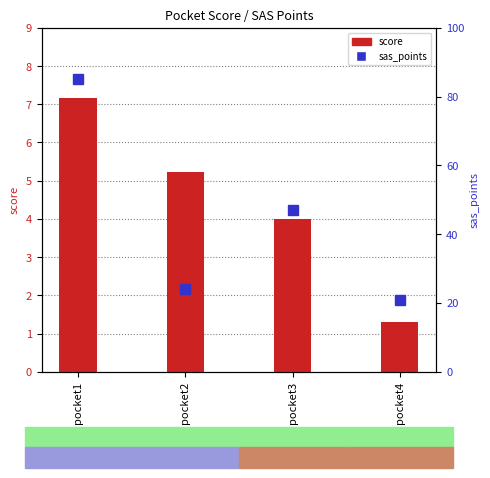

What is the maximum value for score?

7.2